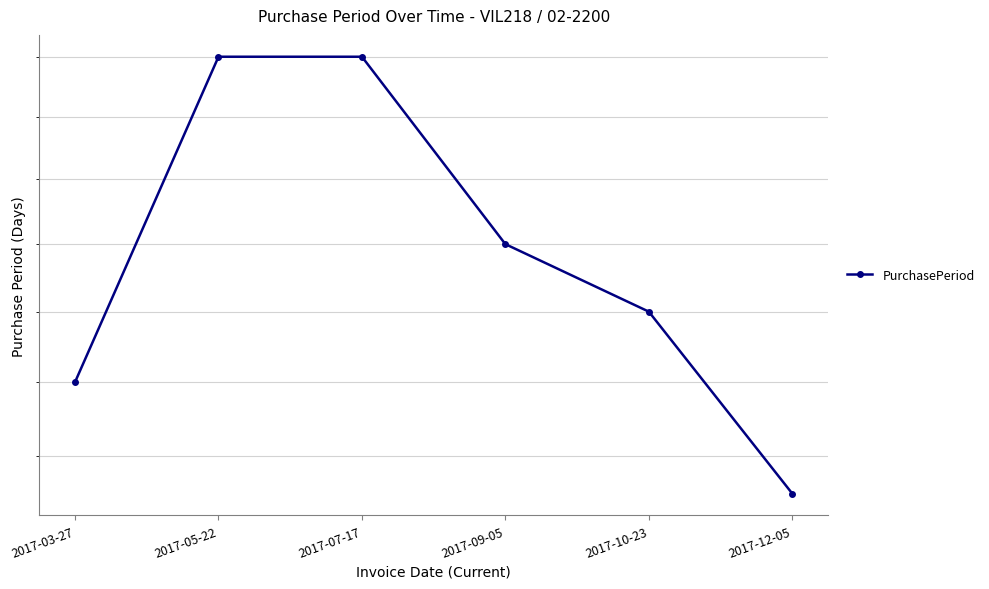

What is the change in value from 2017-07-17 to 2017-12-05?

-13